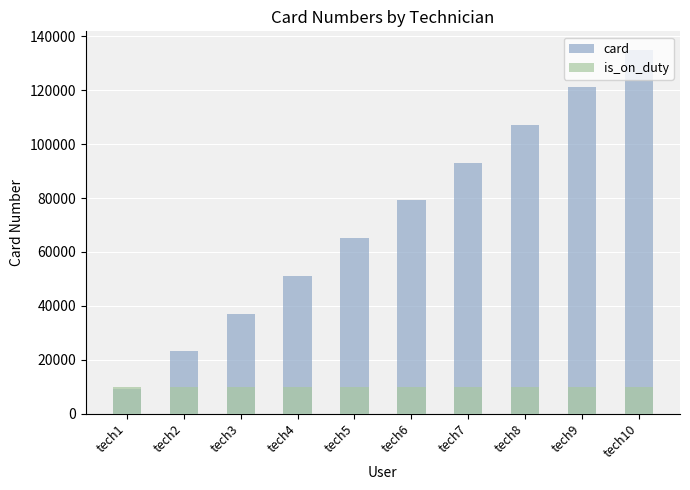

Where is card nearest to the value 72126?

tech5